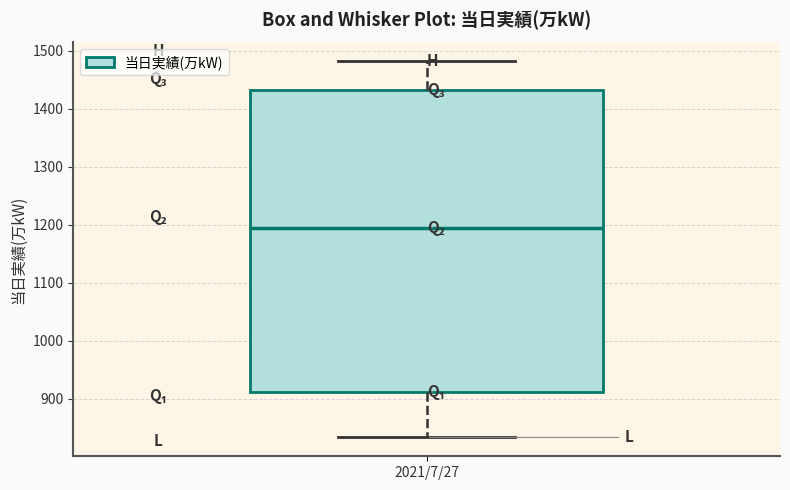

Transcribe this box plot: give where the median line is, the range the box spans, and where the two whiskers end, as read against the y-axis. The values are not printed on the chart, so give them approximately, as read against the axis.

median 1200, box 910 to 1430, whiskers 830 to 1480